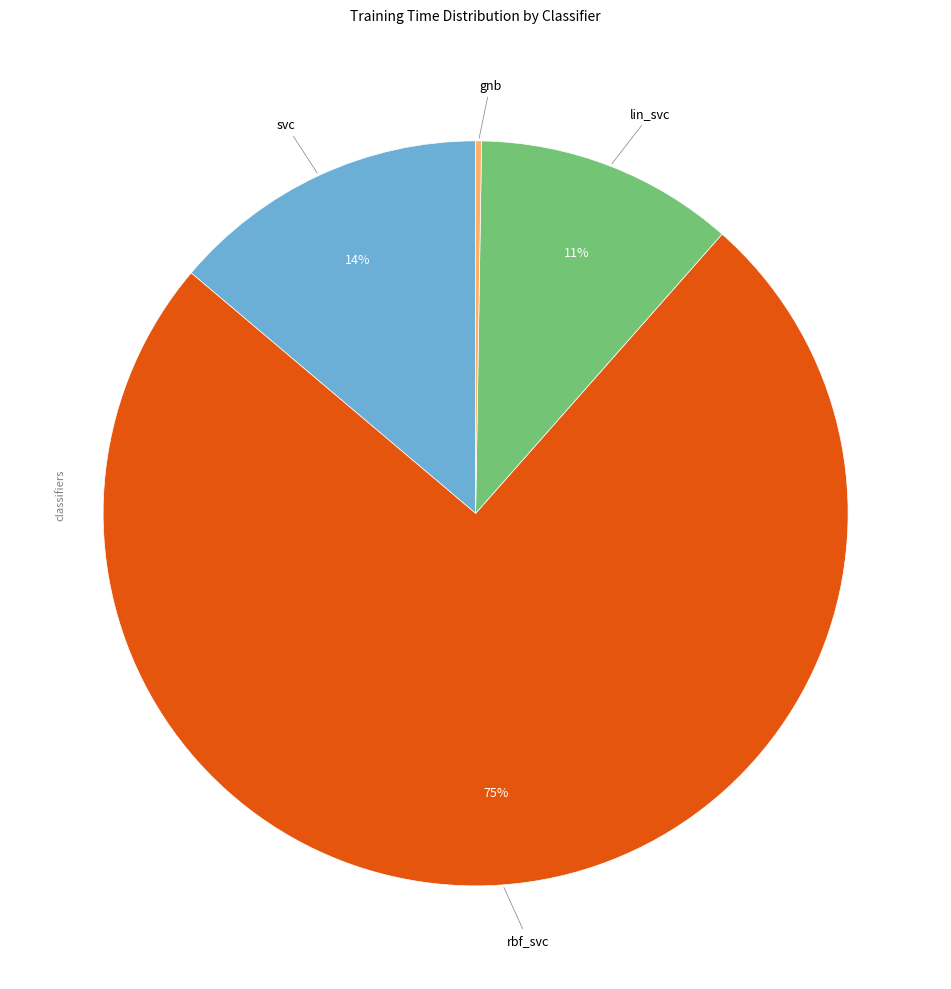

To the nearest percent, what is the average slice percentage?

25%